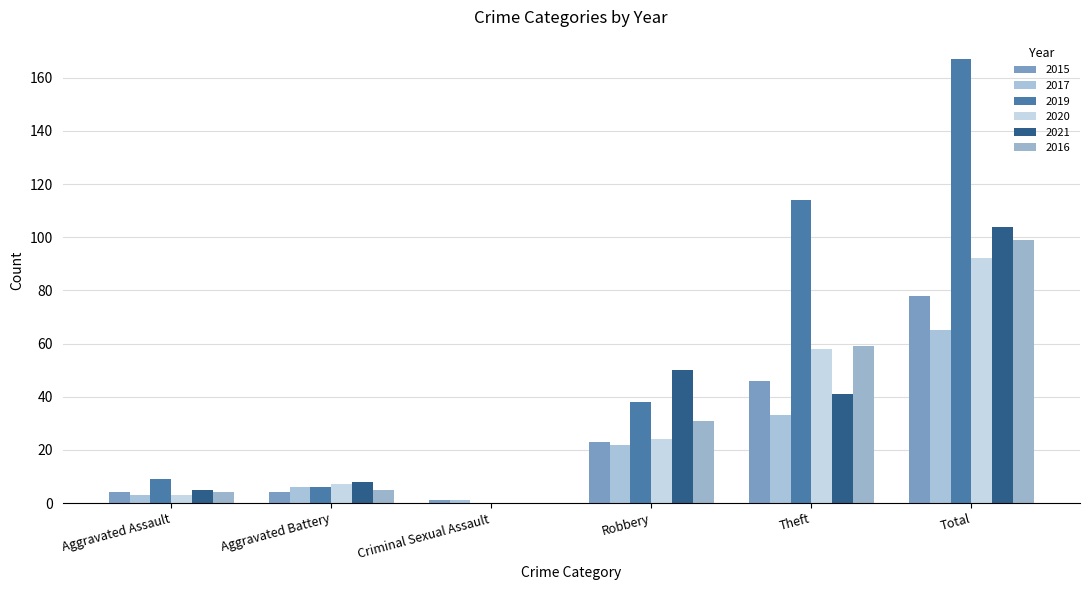

What is the greatest value displayed?

167